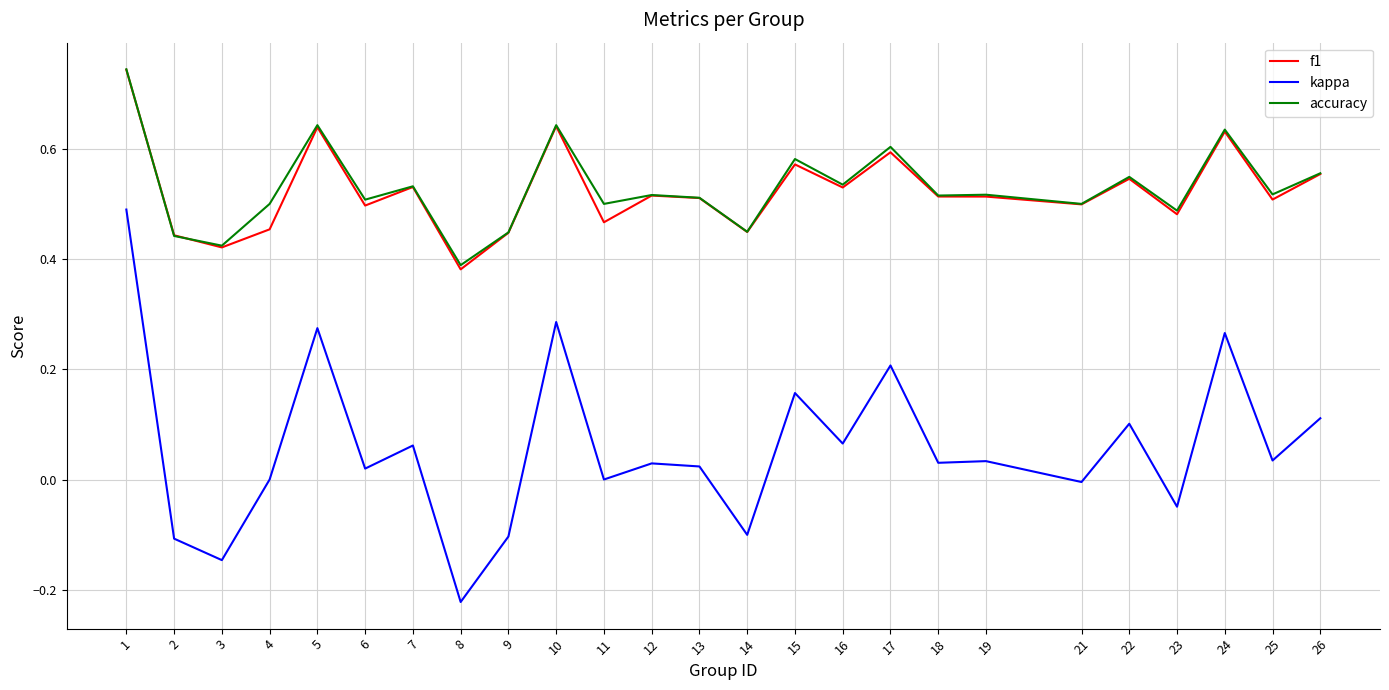

True or false: kappa and f1 intersect in this chart.

False